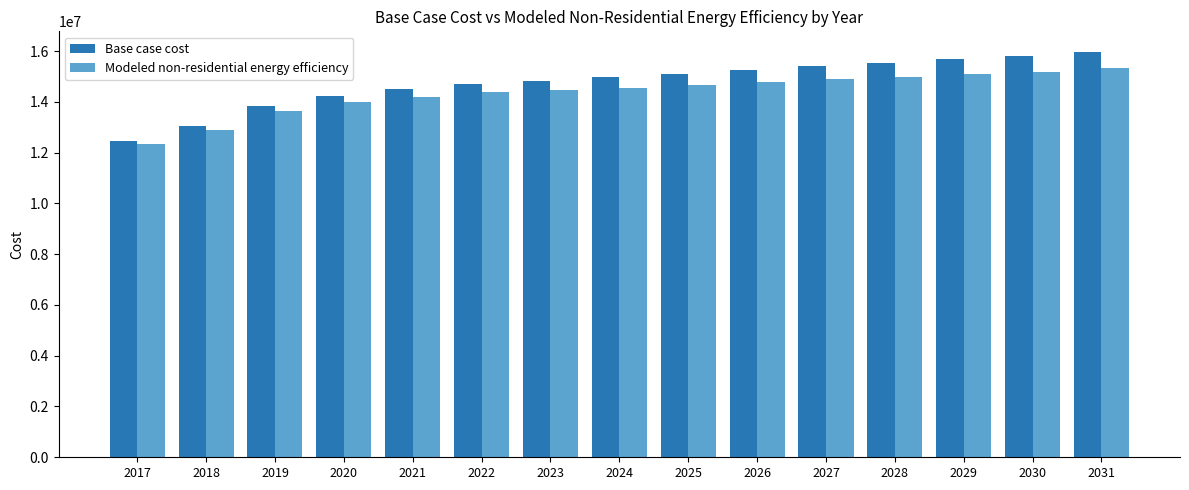

What is the spread (max minus min) of values at 2021?

291535.7